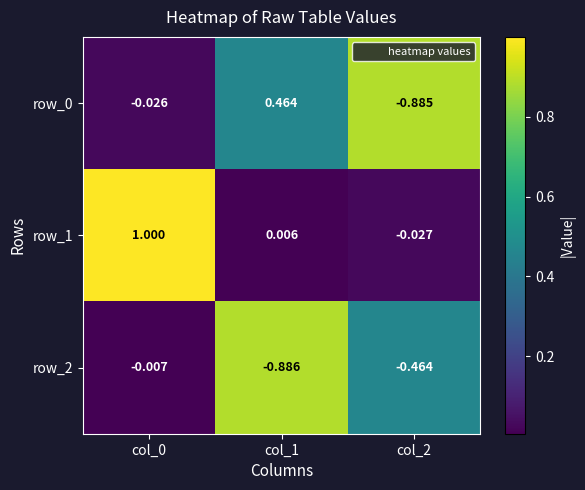

Is the value of row_1 at col_2 greater than the value of row_2 at col_2?

Yes